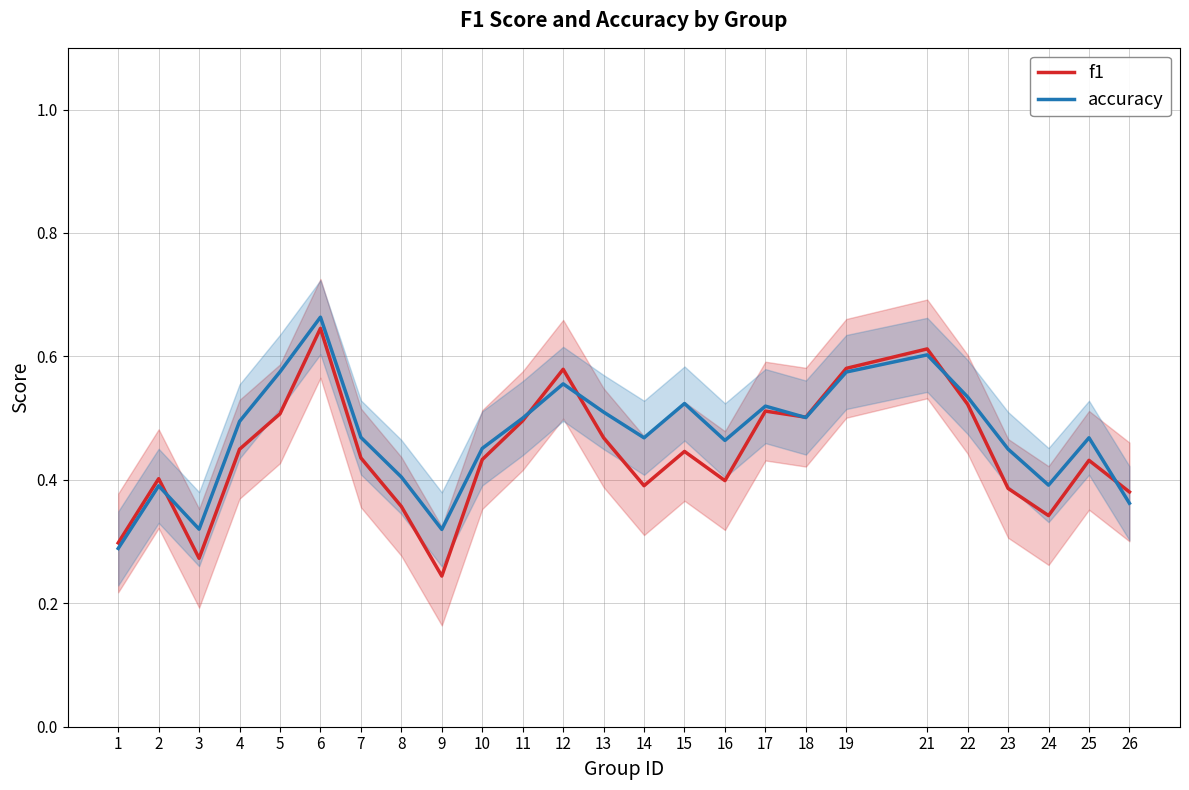

How many f1 values are between 0 and 1?

25